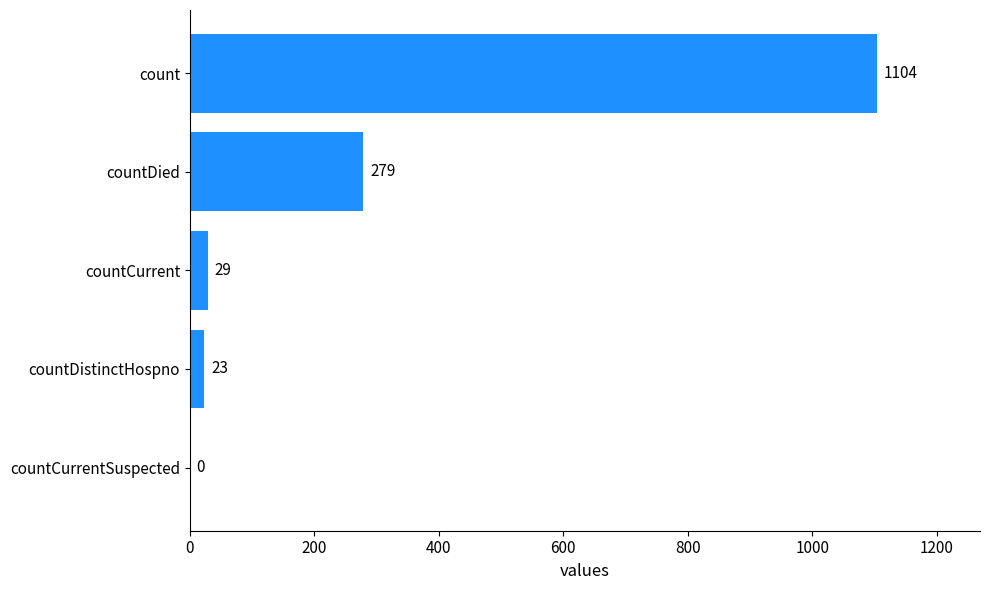

The value at count is 530. True or false?

False